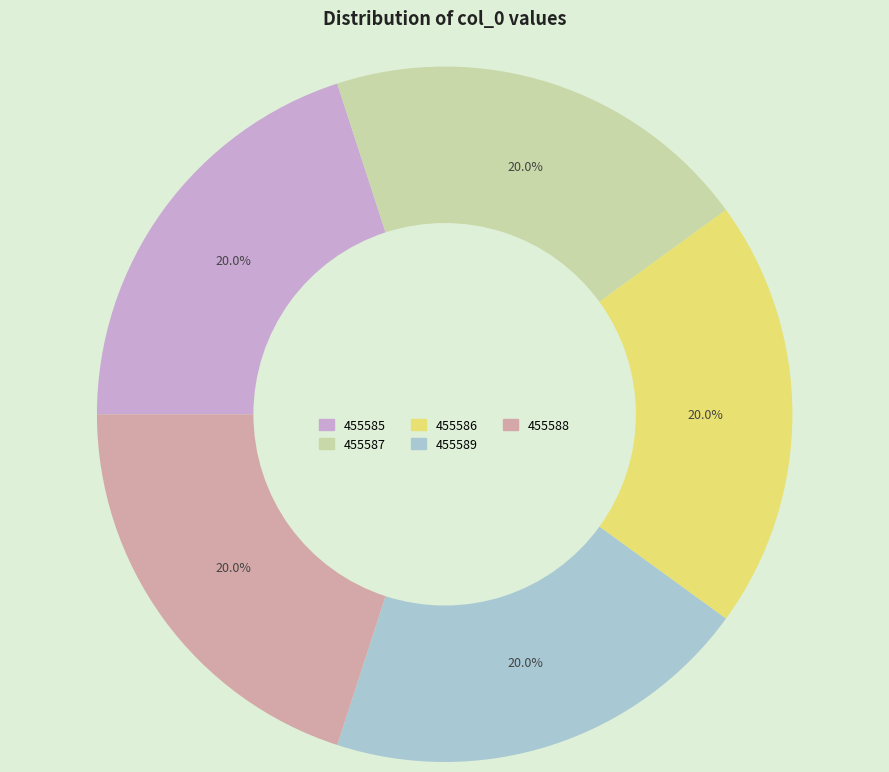

To the nearest percent, what portion does 455589 represent?

20%